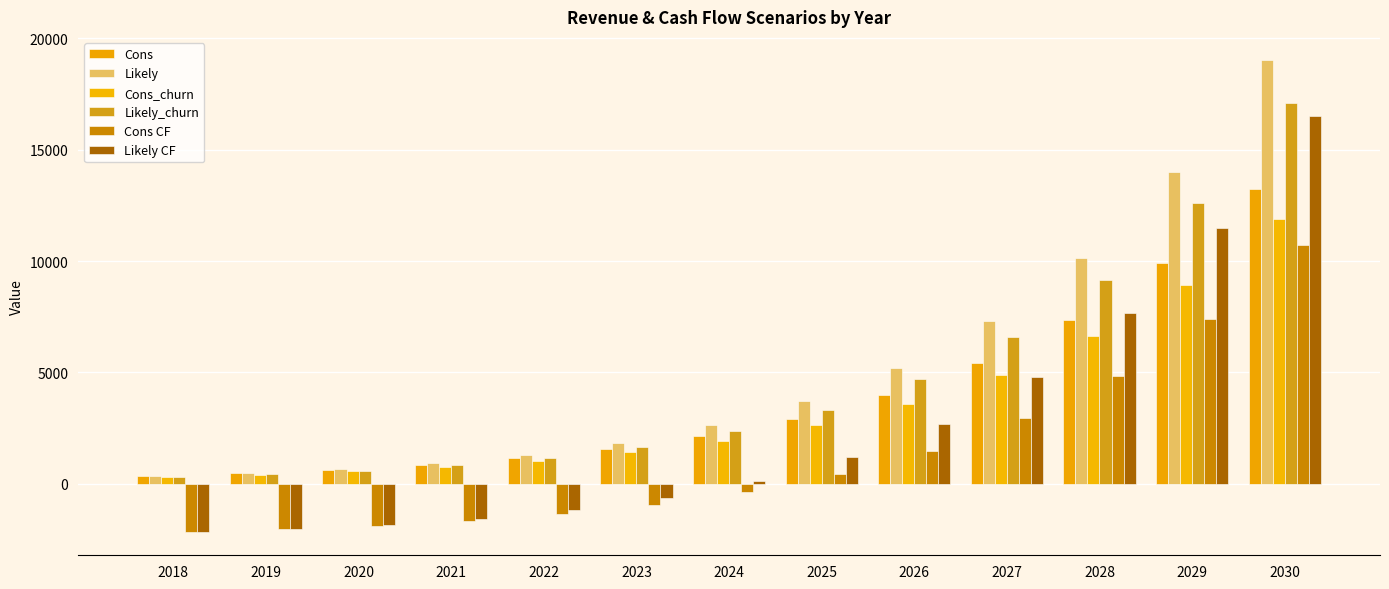

What are all the series names shown in the legend?

Cons, Likely, Cons_churn, Likely_churn, Cons CF, Likely CF